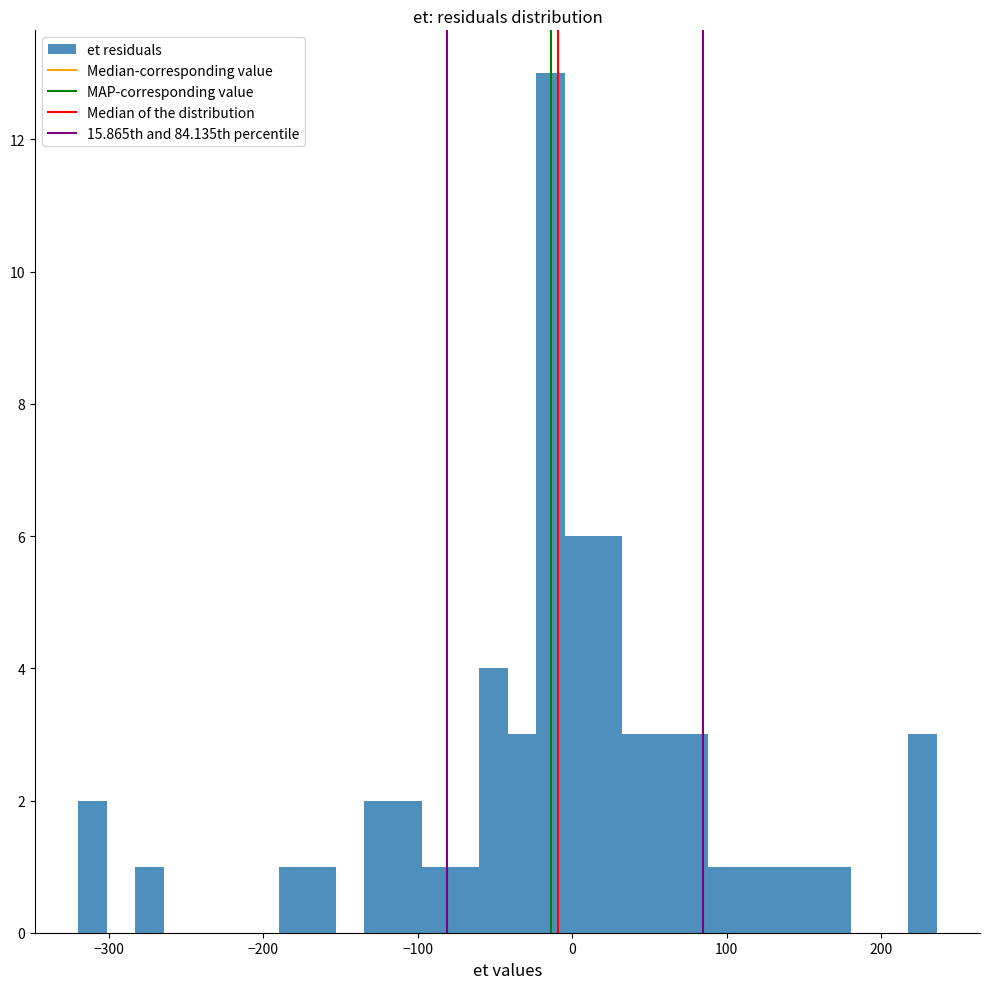

Around what value on the x-axis is the tallest bar? Give the approximate position of its centre, as read against the axis.

-10